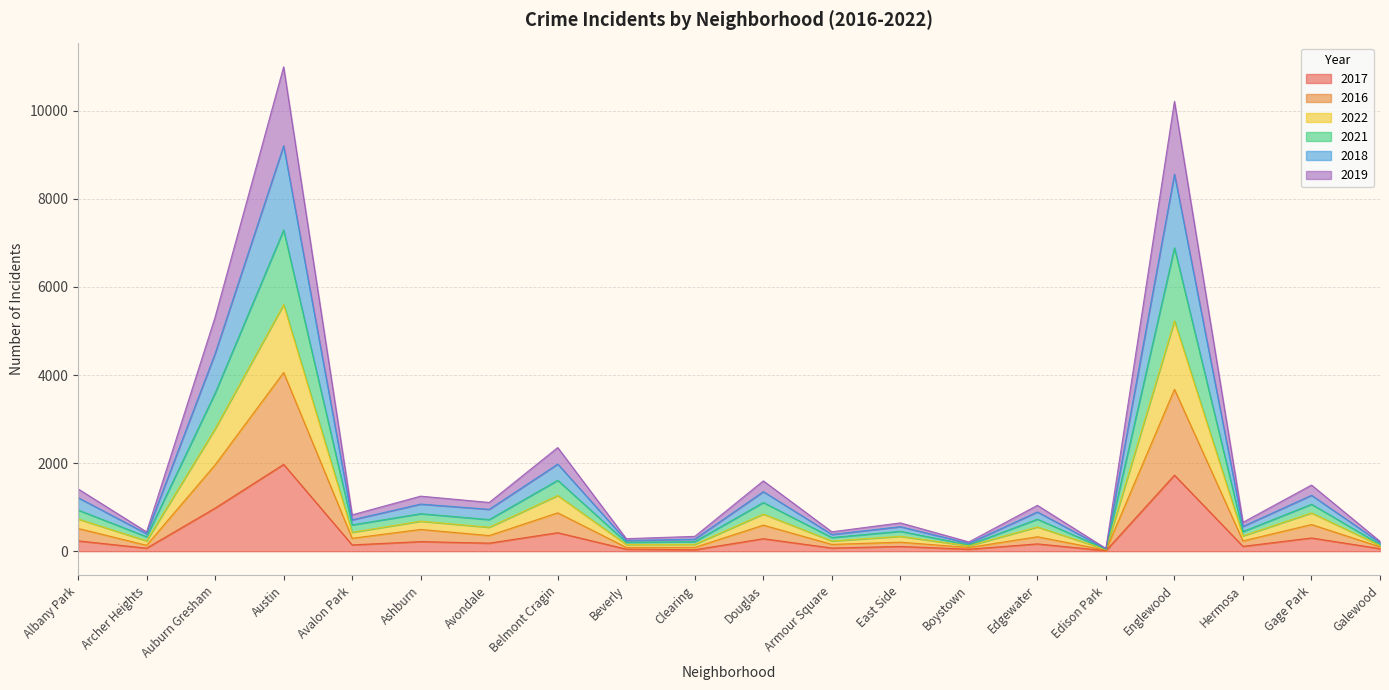

In 2016, how many points are lower than both neighbors (excluding endpoints)?

7